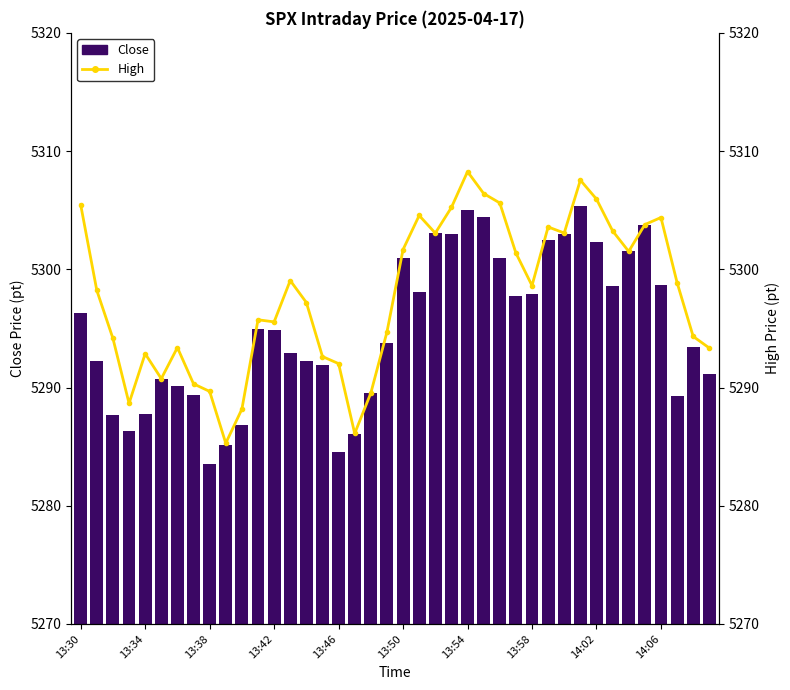

Rank the series at 13:42 from highest to lowest value.

High, Close